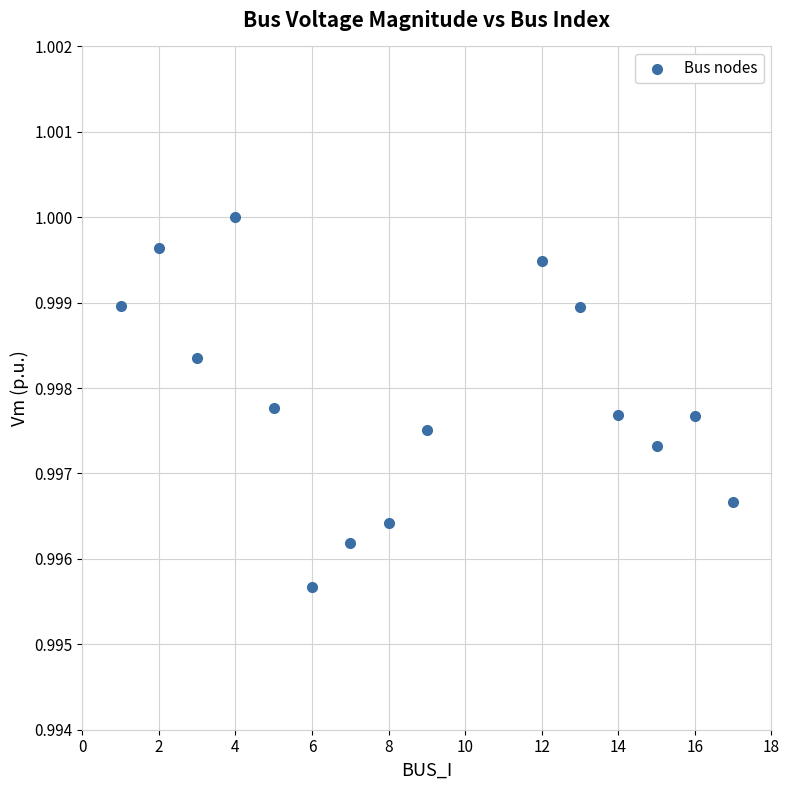

What is the range of X values (max minus min)?

16.0